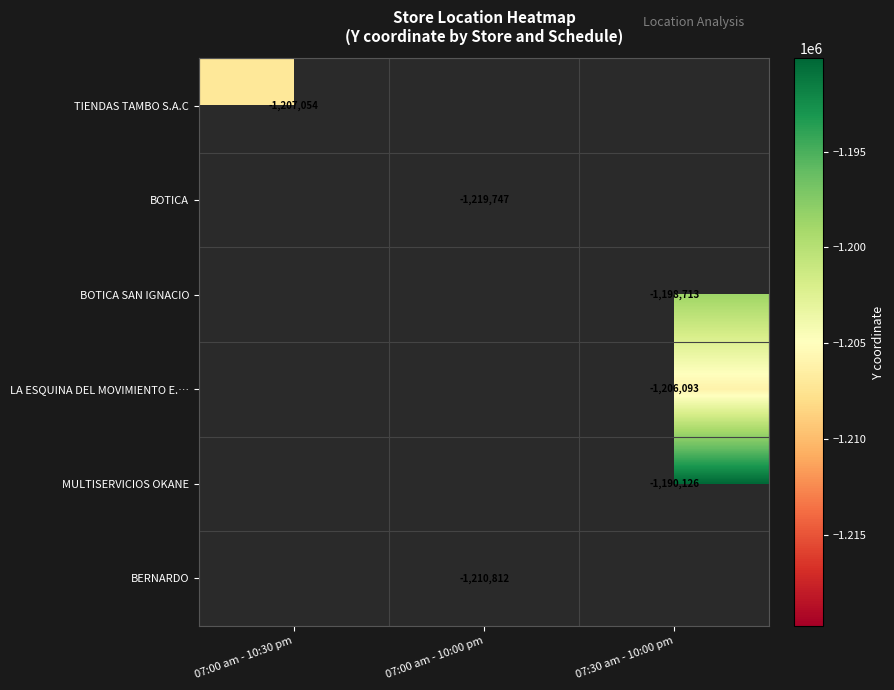

The LA ESQUINA DEL MOVIMIENTO E.… series shows -806895.4 at 07:30 am - 10:00 pm. True or false?

False